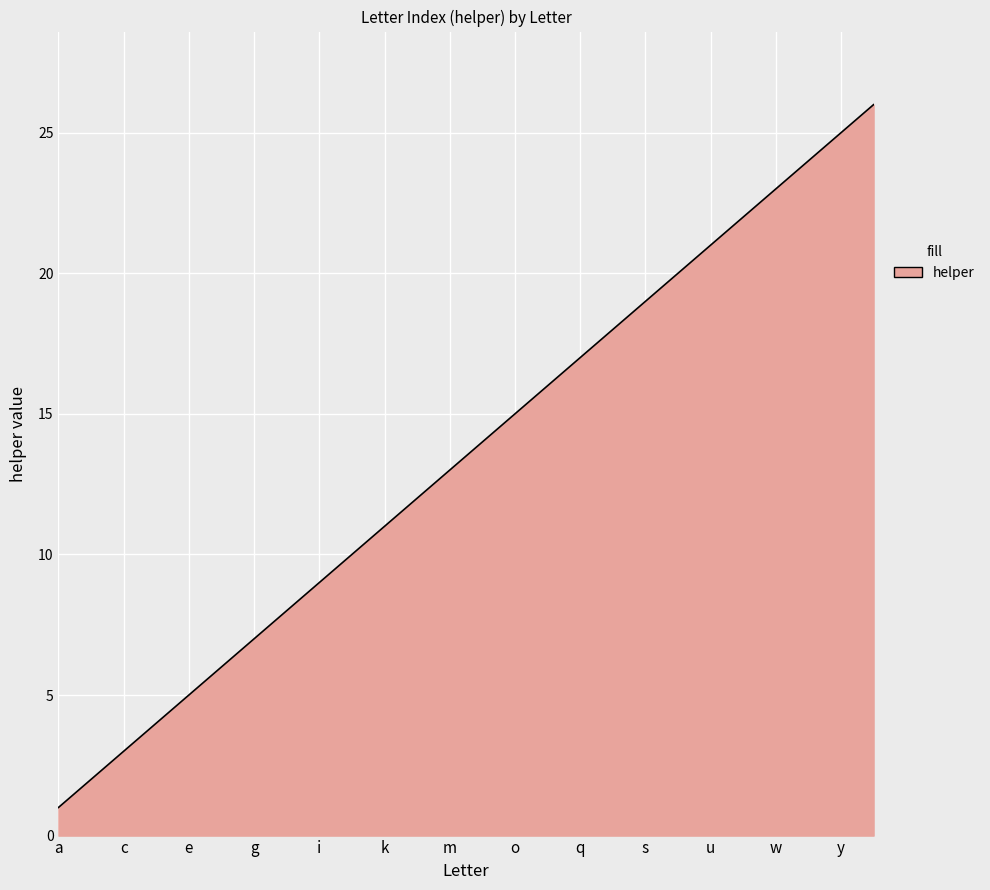

What is the smallest value displayed?

1.0